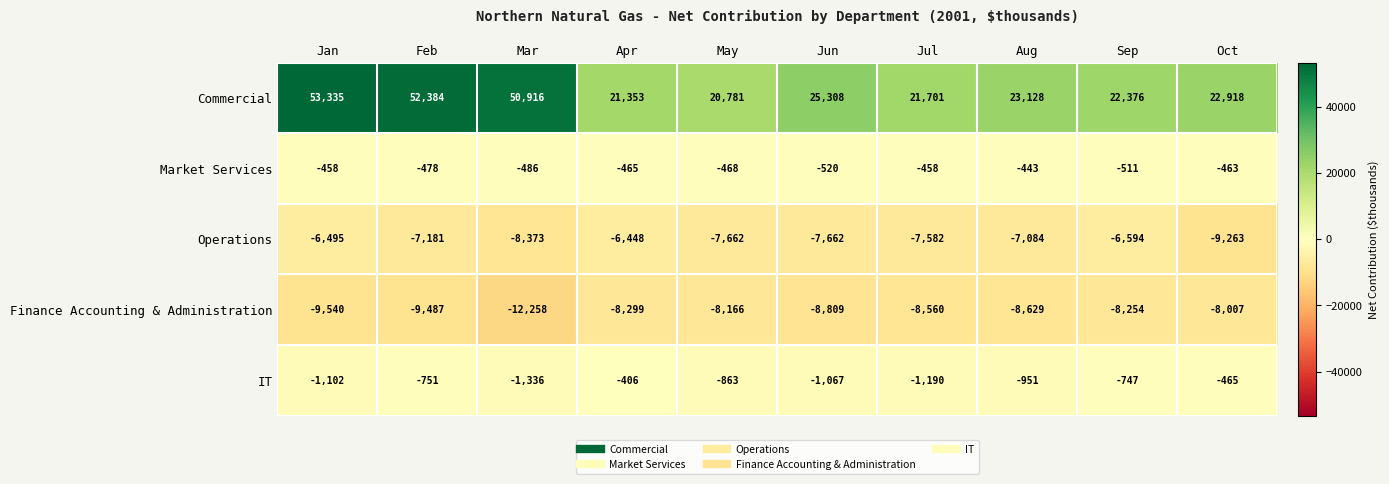

What is the minimum value shown in the chart?

-12258